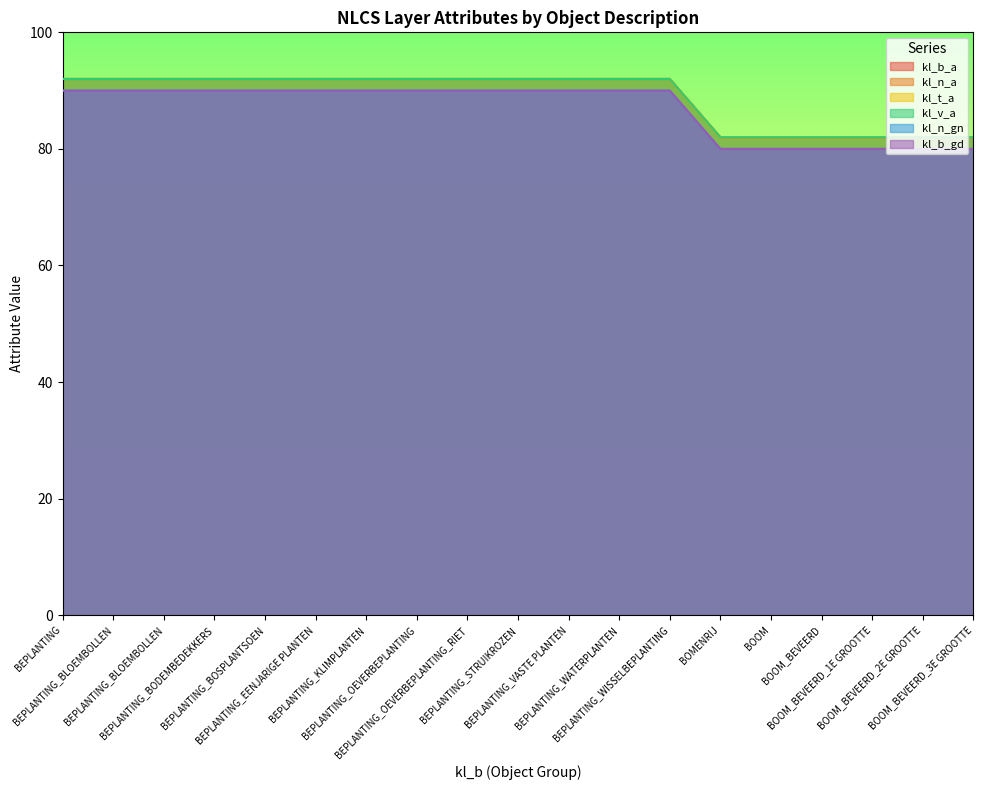

What is the maximum value for kl_b_gd?

90